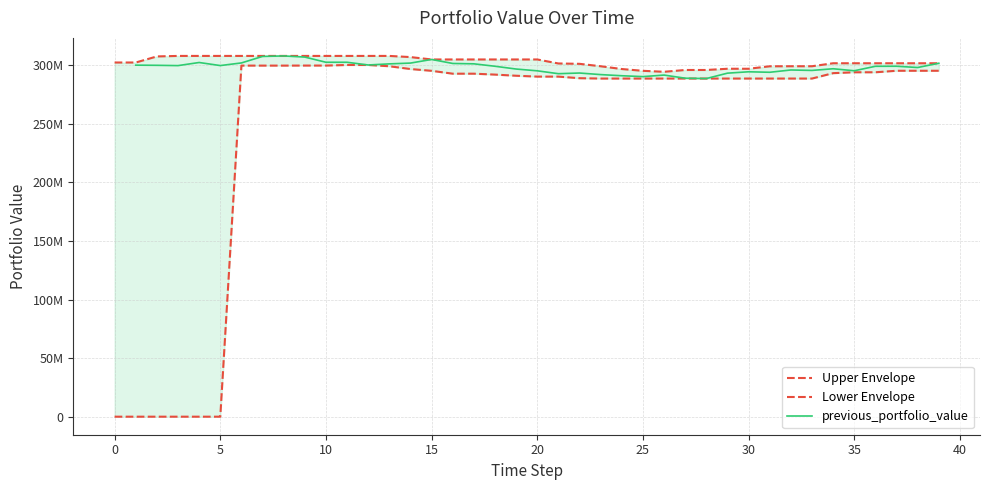

Reading right to left, list all the values displayed in this chart.

39=301618190.3	38=297974252.3	37=299066559.4	36=299024647.7	35=295208940.7	34=296919737.4	33=295497545.2	32=295870252.8	31=293914827.3	30=294334191.1	29=293163130.6	28=288557881.6	27=288859678.0	26=291523373.0	25=290218166.8	24=290956784.6	23=291933884.8	22=293274161.8	21=292710090.3	20=295157097.9	19=296682936.3	18=299049044.9	17=301127745.7	16=301427747.7	15=304850219.4	14=301764930.2	13=301086474.8	12=300140286.9	11=302453568.6	10=302460508.2	9=306881330.9	8=307868529.9	7=307441544.8	6=301888067.7	5=299644292.2	4=302255936.4	3=299603375.3	2=299858004.3	1=300000000.0	0=0.0